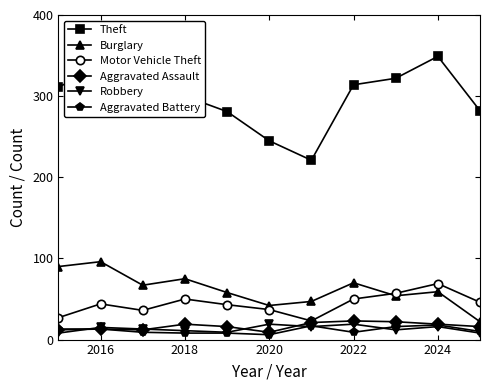

What is the maximum value for Theft?

349